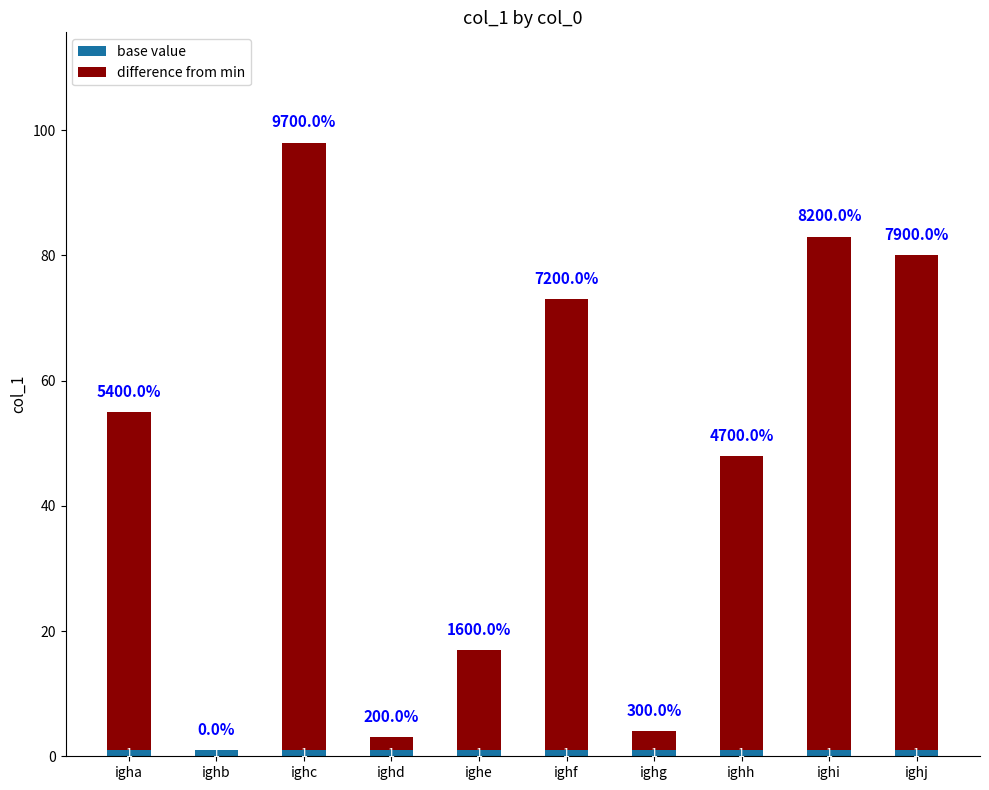

At which category is the sum across all series the highest?

ighc